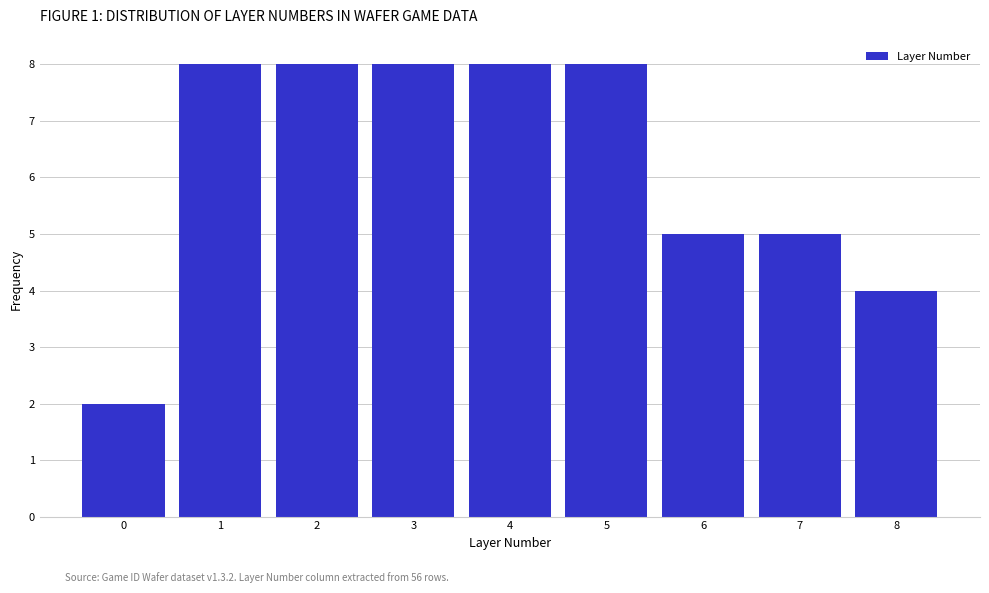

Reading left to right, transcribe this chart: for each bar, give the range it covers on the x-axis and its height. The values are not printed on the chart, so give them approximately, as read against the axis.

-0.5 to 0.5: 2
0.5 to 1.5: 8
1.5 to 2.5: 8
2.5 to 3.5: 8
3.5 to 4.5: 8
4.5 to 5.5: 8
5.5 to 6.5: 5
6.5 to 7.5: 5
7.5 to 8.5: 4